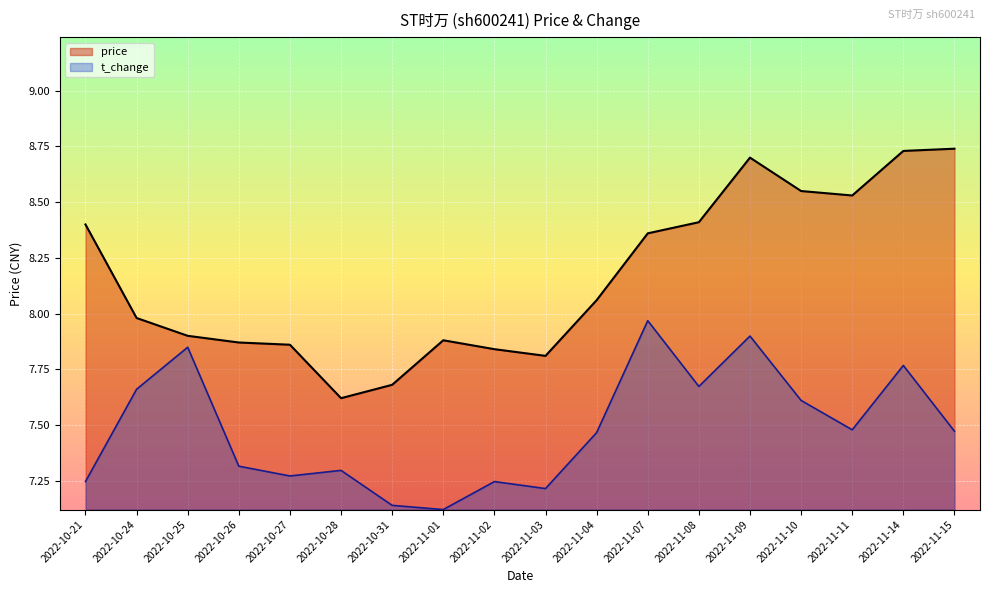

Reading left to right, transcribe all the data shown in this chart.

price: 8.4	8.0	7.9	7.9	7.9	7.6	7.7	7.9	7.8	7.8	8.1	8.4	8.4	8.7	8.6	8.5	8.7	8.7
t_change: 7.2	7.7	7.8	7.3	7.3	7.3	7.1	7.1	7.2	7.2	7.5	8.0	7.7	7.9	7.6	7.5	7.8	7.5